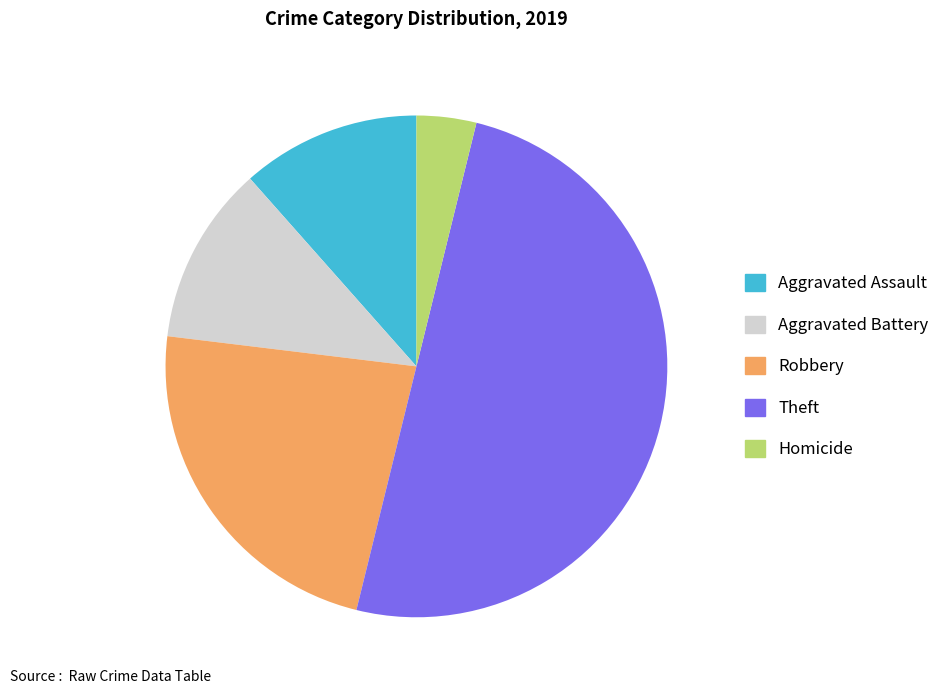

Do Robbery and Homicide together represent more than half of the pie?

No